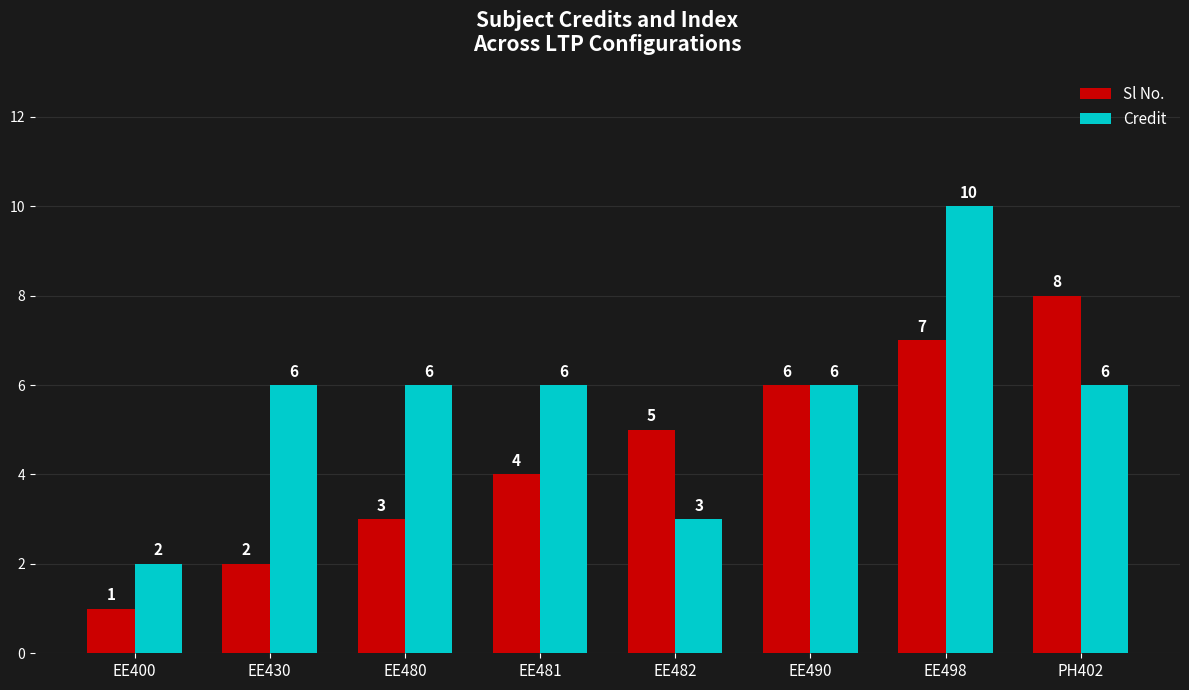

At how many categories does at least one series exceed 4?

7